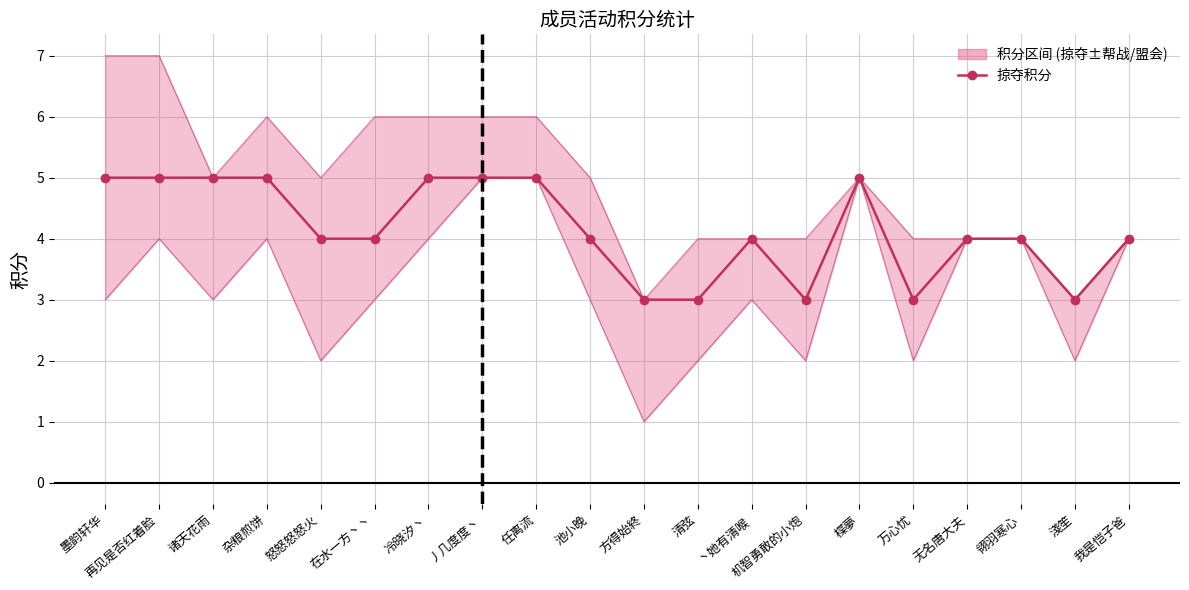

True or false: 掠夺 has more than 1 points higher than both neighbors.

True